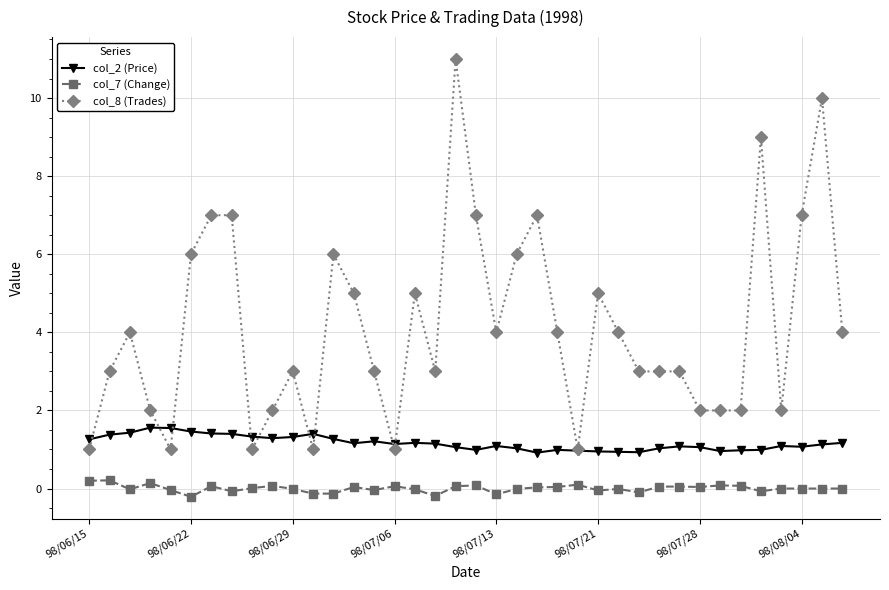

How many data points does each series have?

38